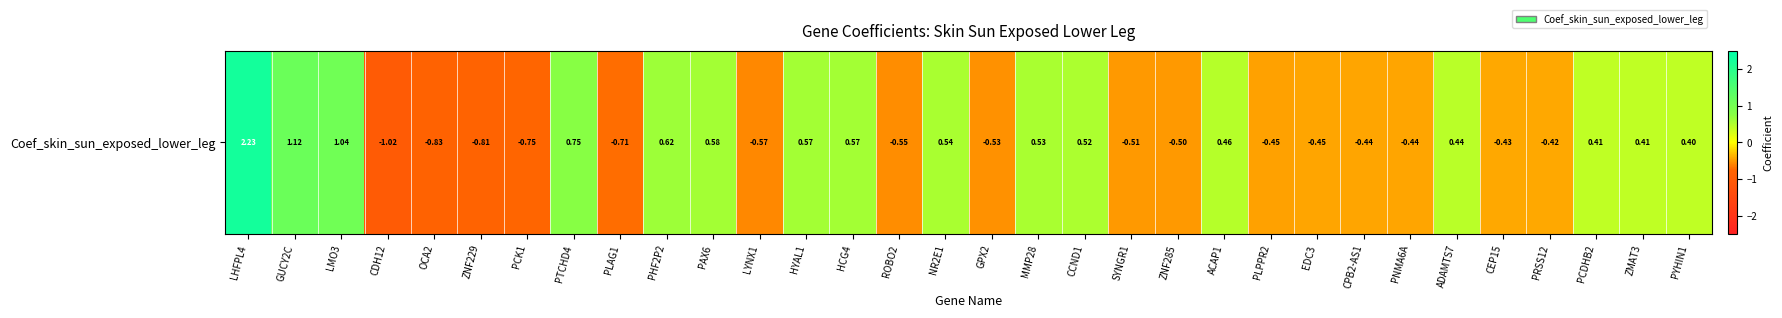

What is the difference between the second highest and second lowest values?

2.0